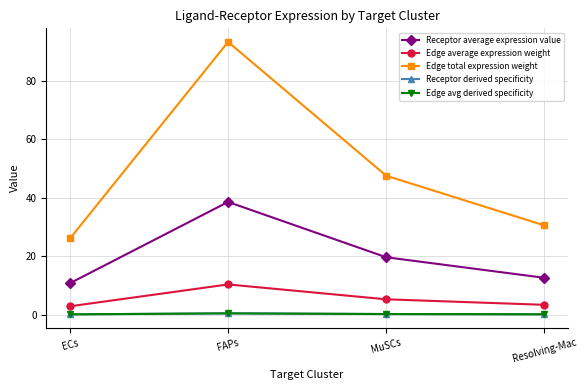

Is it true that Edge avg derived specificity equals 0.1 at ECs?

True